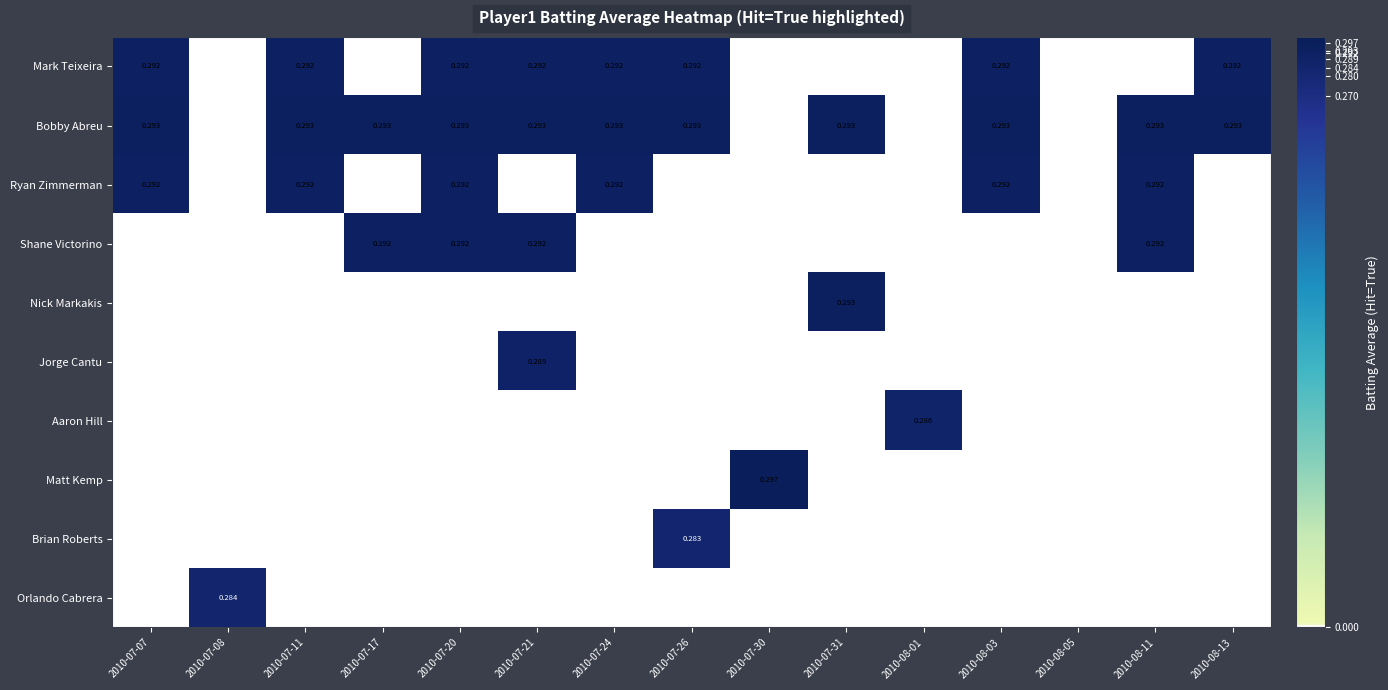

Is the value of Bobby Abreu at 2010-07-07 greater than the value of Ryan Zimmerman at 2010-07-11?

Yes